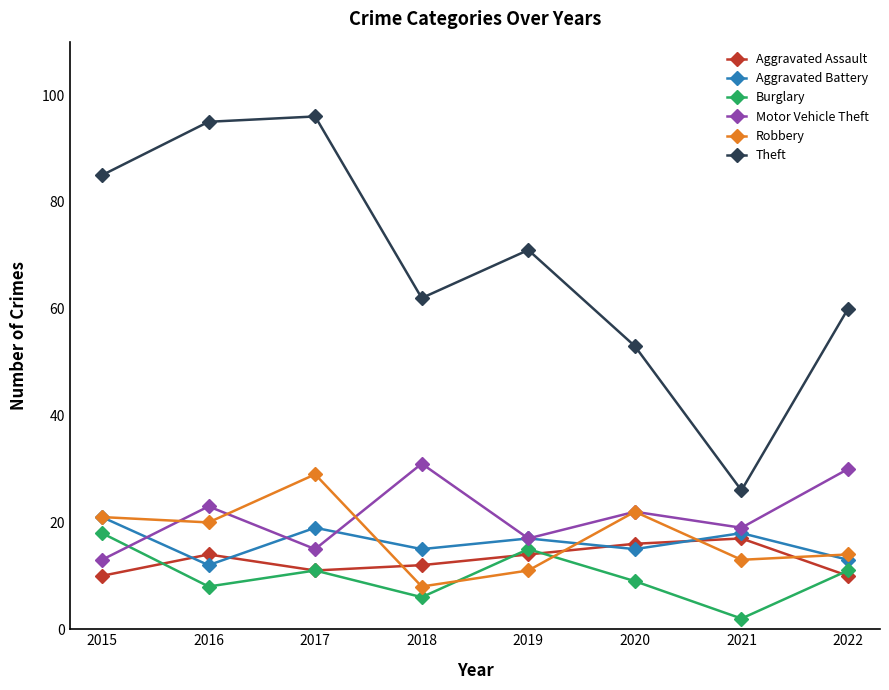

What is the value of the Burglary point at the 6th from the left?

9